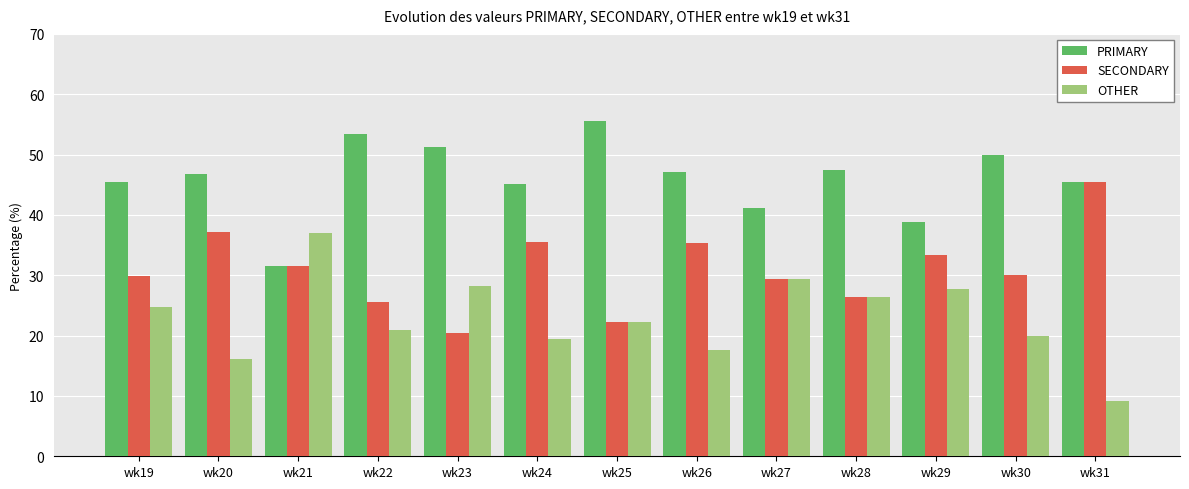

What is the difference between the PRIMARY values at wk21 and wk30?

18.5